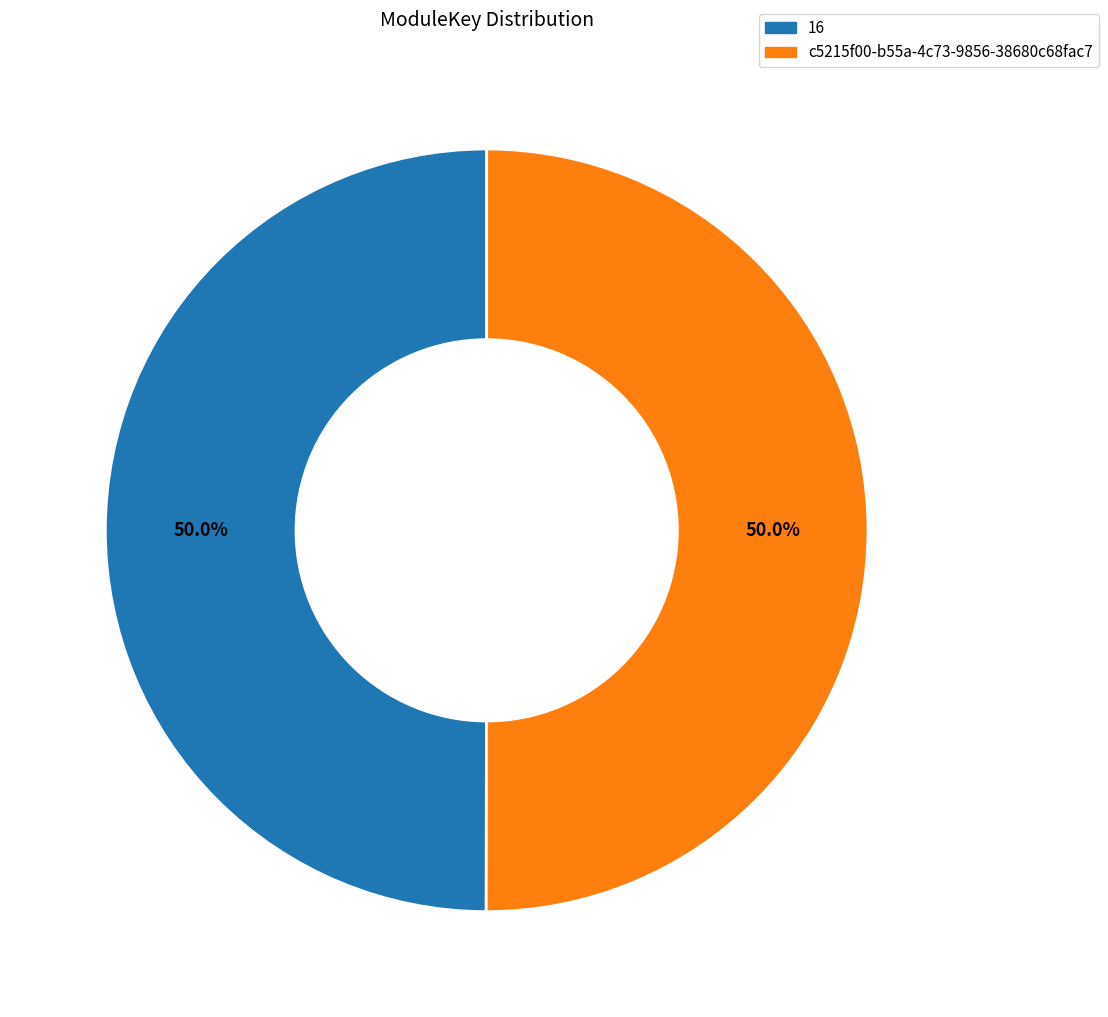

Approximately how many times larger is the value at c5215f00-b55a-4c73-9856-38680c68fac7 compared to 16?

1.0